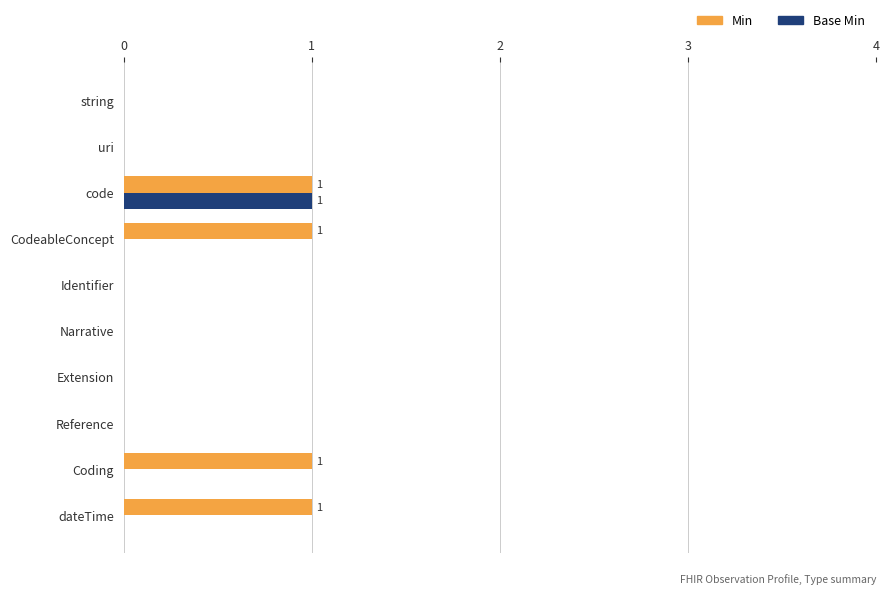

Which series has the largest total across all categories?

Min